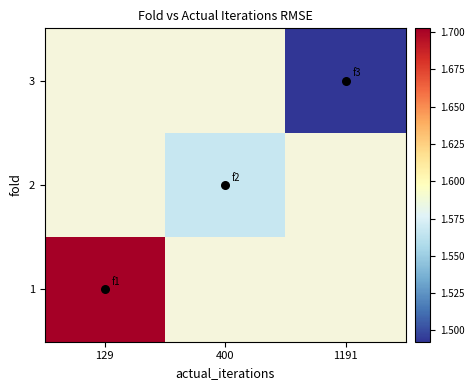

Count the number of data series in this chart.

3